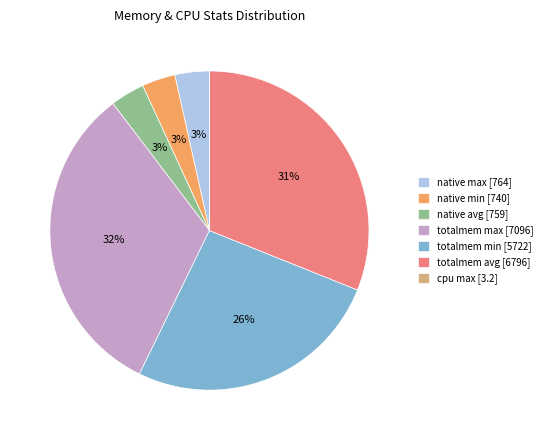

Is there a majority slice in this chart?

No